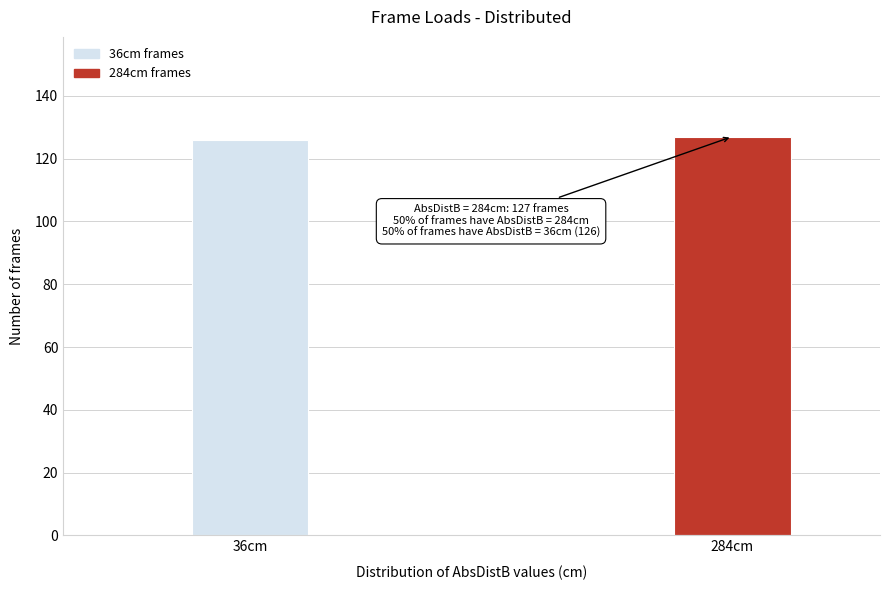

Reading left to right, list all the values displayed in this chart.

36cm=126	284cm=127